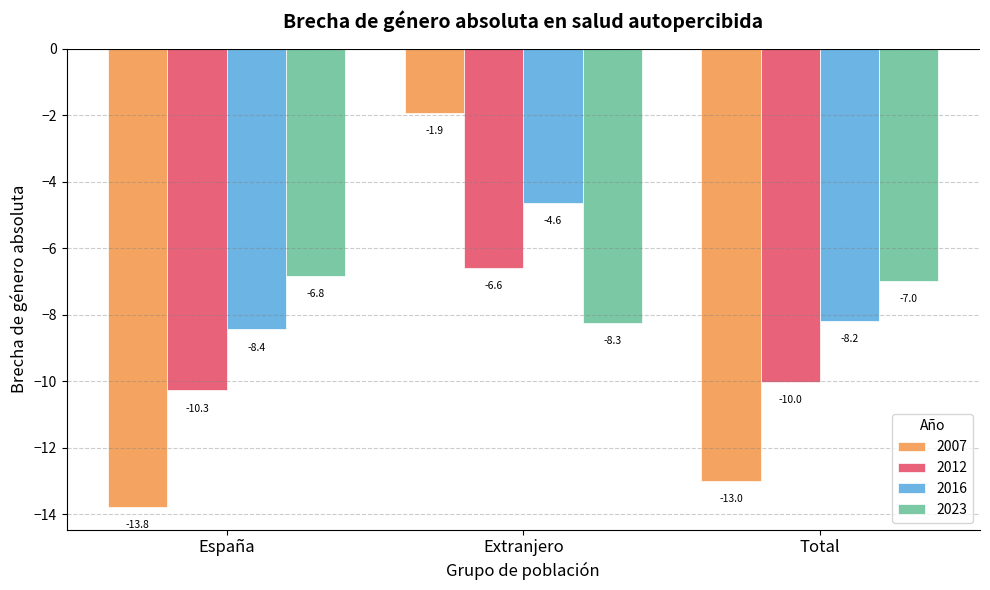

True or false: 2016 has a value of -3.1 at Total.

False